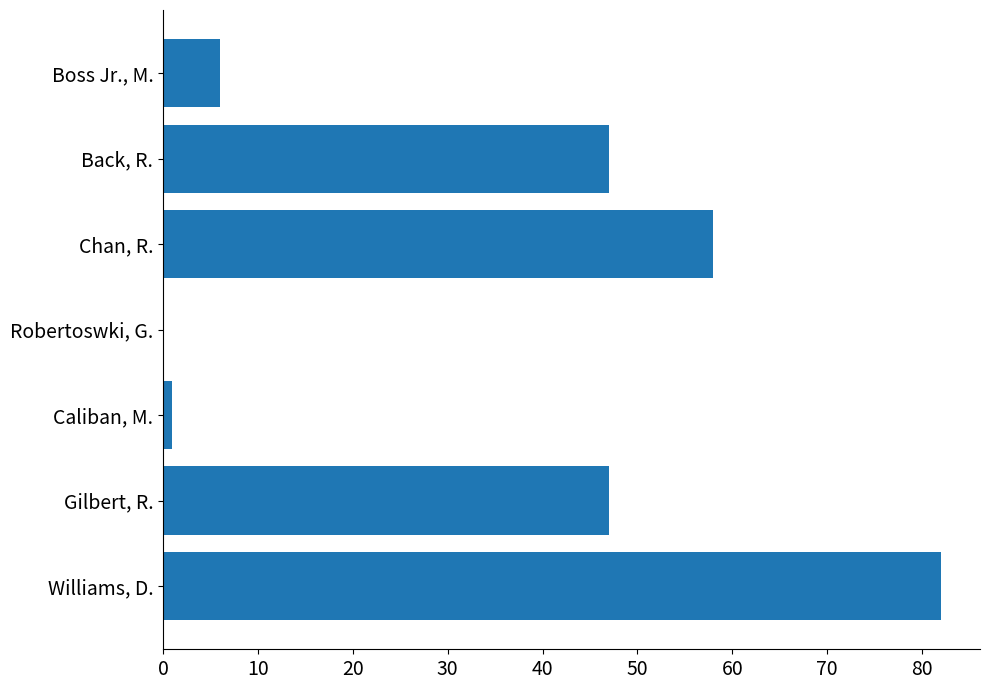

What is the sum of the values at Williams, D. and Robertoswki, G.?

82